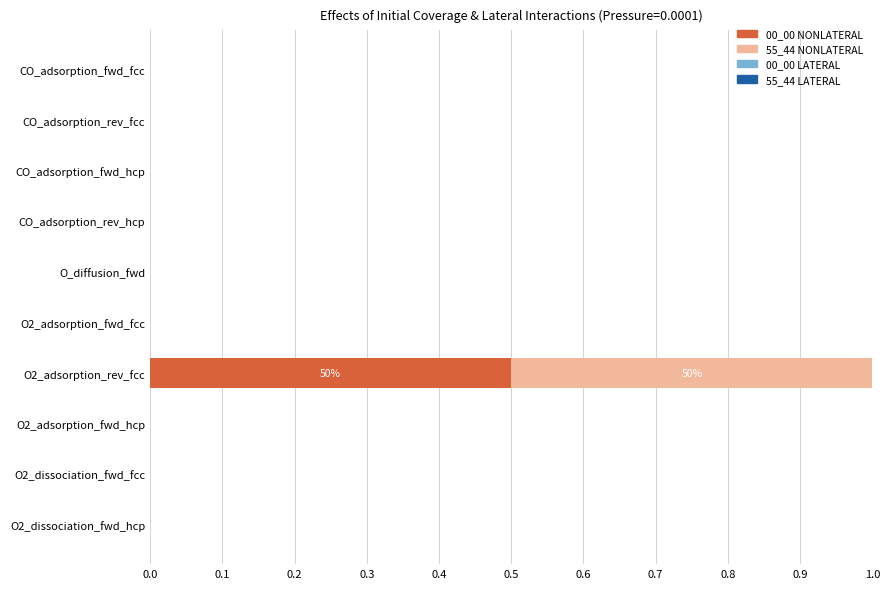

Is it true that 00_00 NONLATERAL equals 0.9 at O2_adsorption_rev_fcc?

False